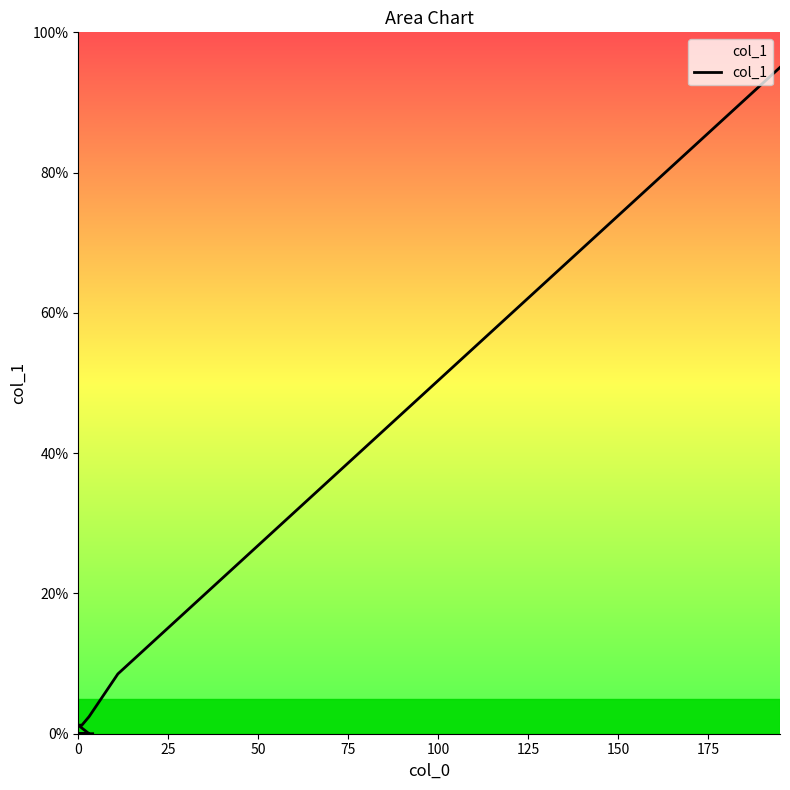

What is the average value?

5.5